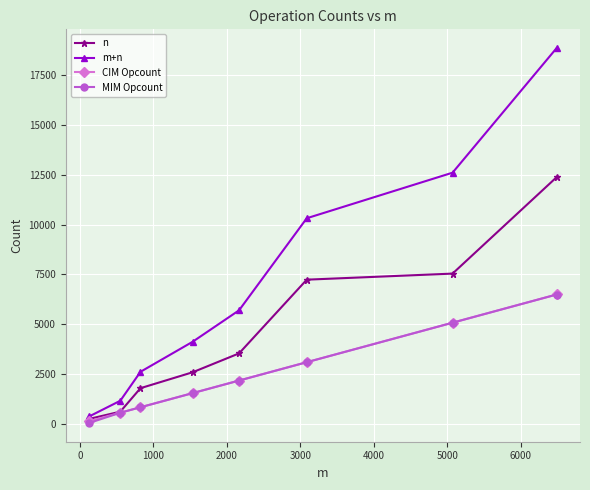

True or false: MIM Opcount and m+n intersect in this chart.

False